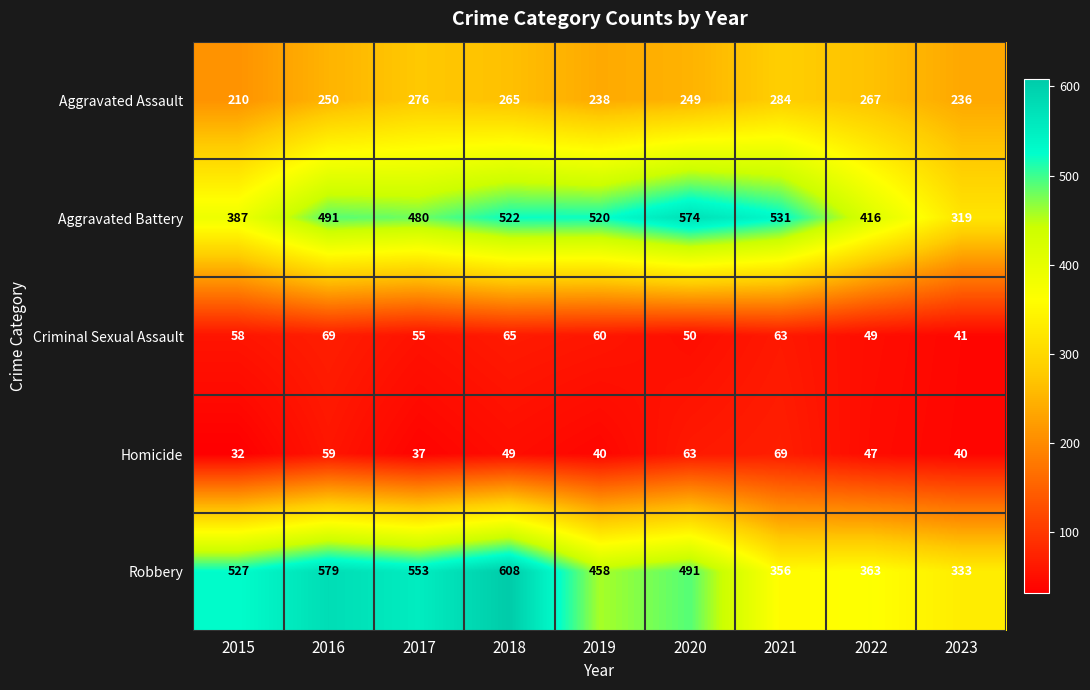

What is the difference between the Homicide values at 2017 and 2023?

3